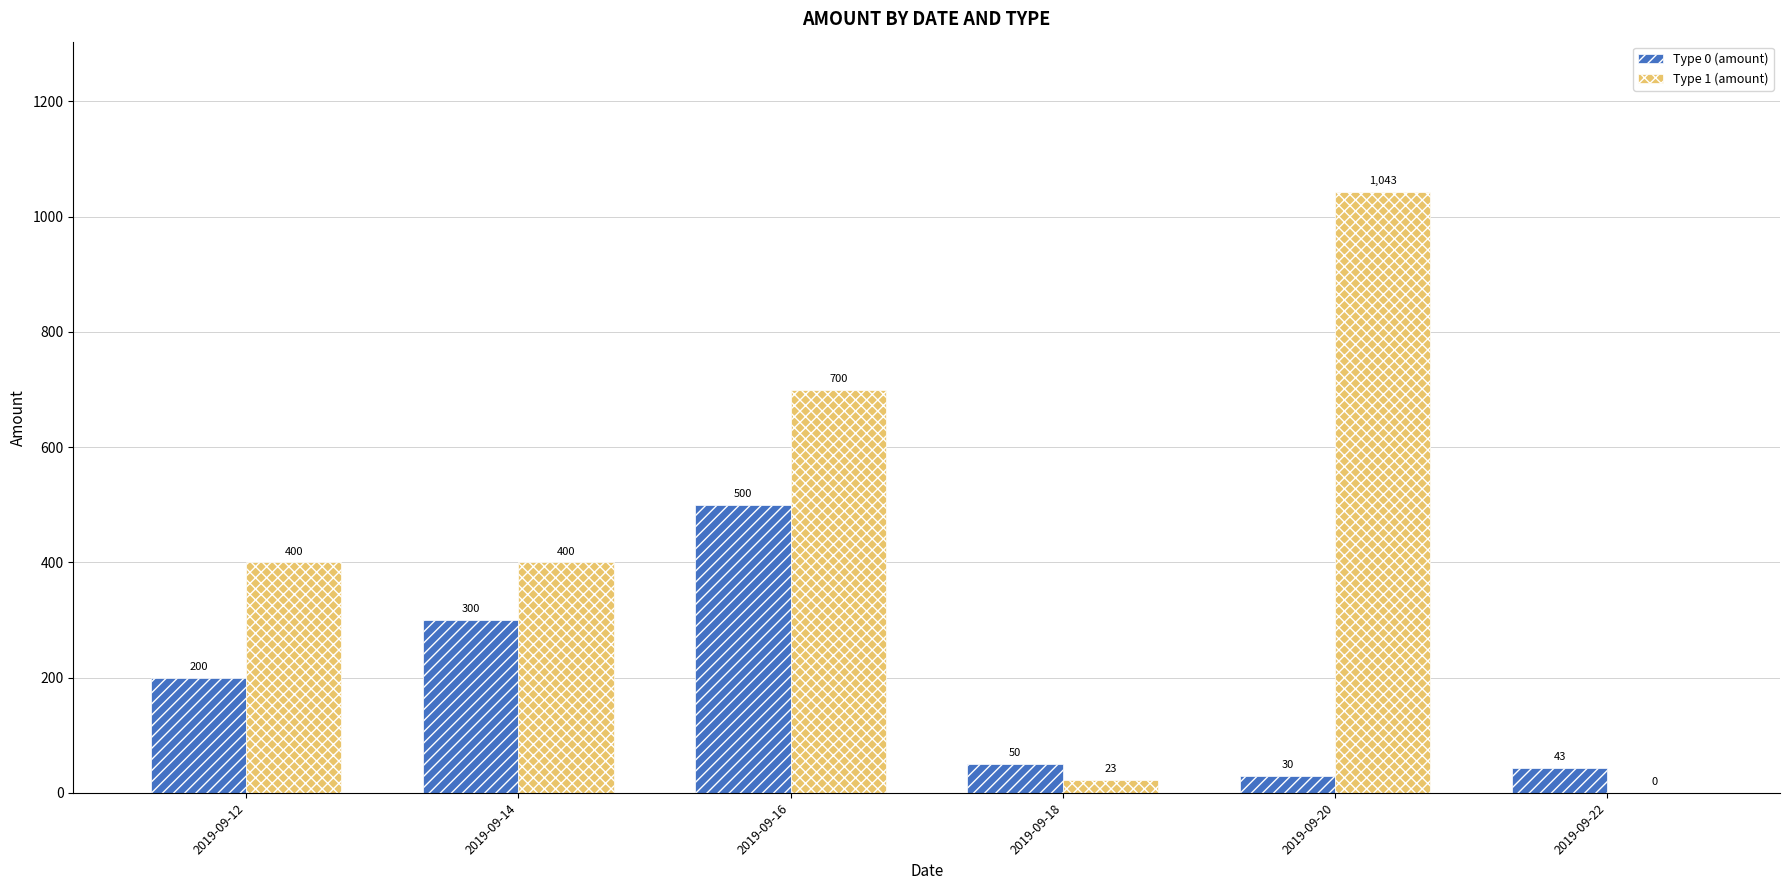

What is the sum of all Type 0 (amount) values?

1123